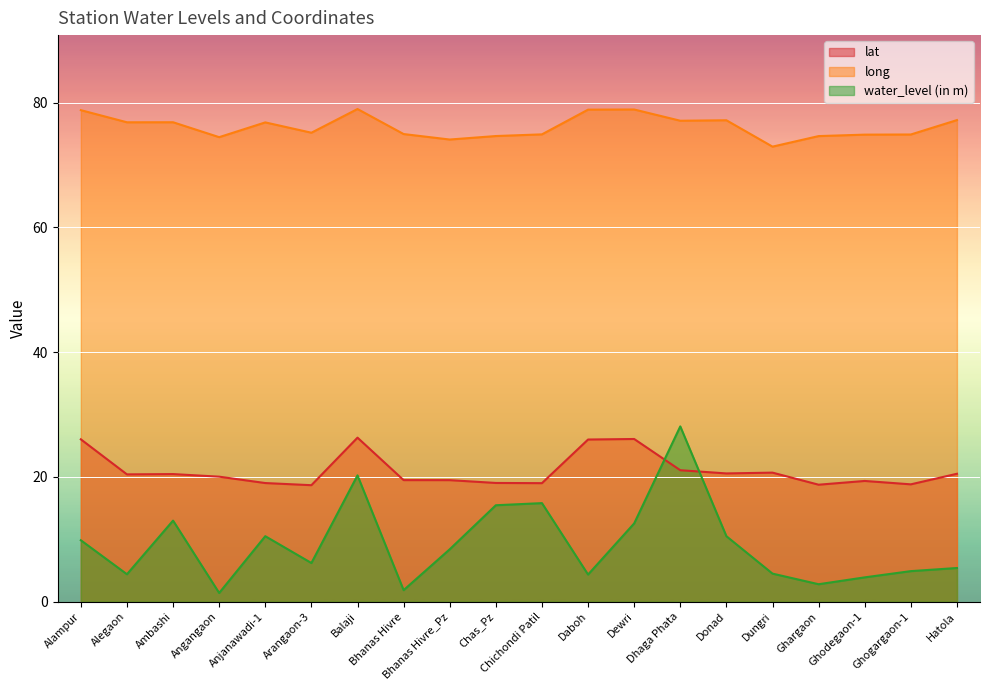

What is the sum of the long values at Donad and Daboh?

156.1